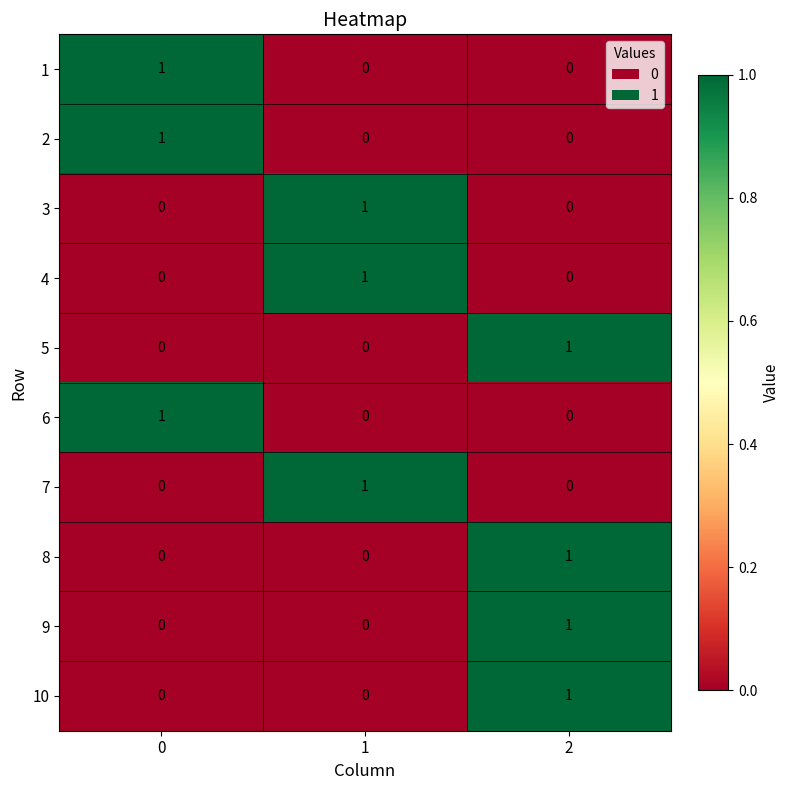

What is the total value across all series at 2?

4